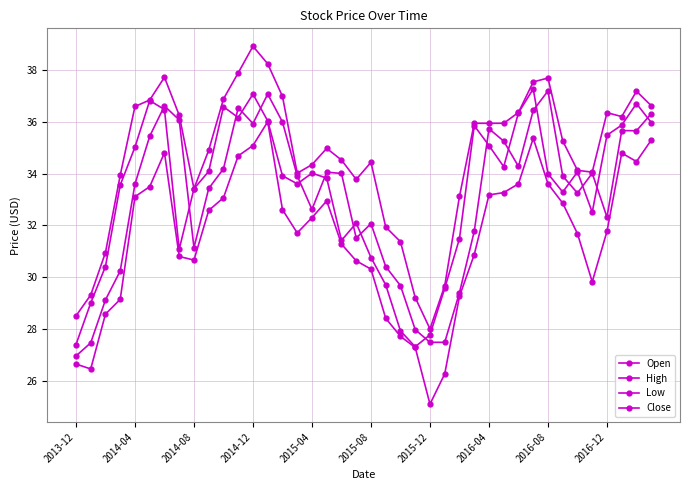

How many lines are shown in the chart?

4